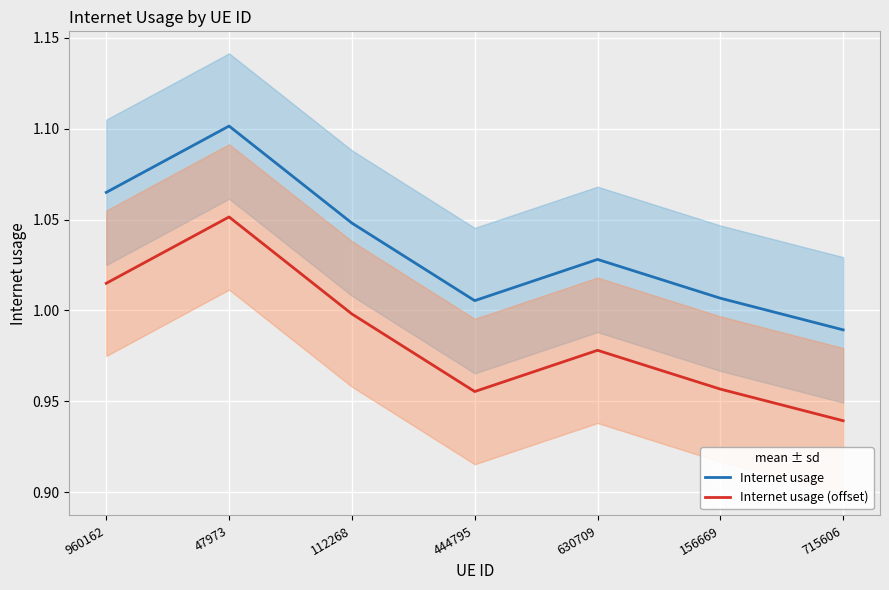

Rank the series at 47973 from lowest to highest value.

Internet usage (offset), Internet usage